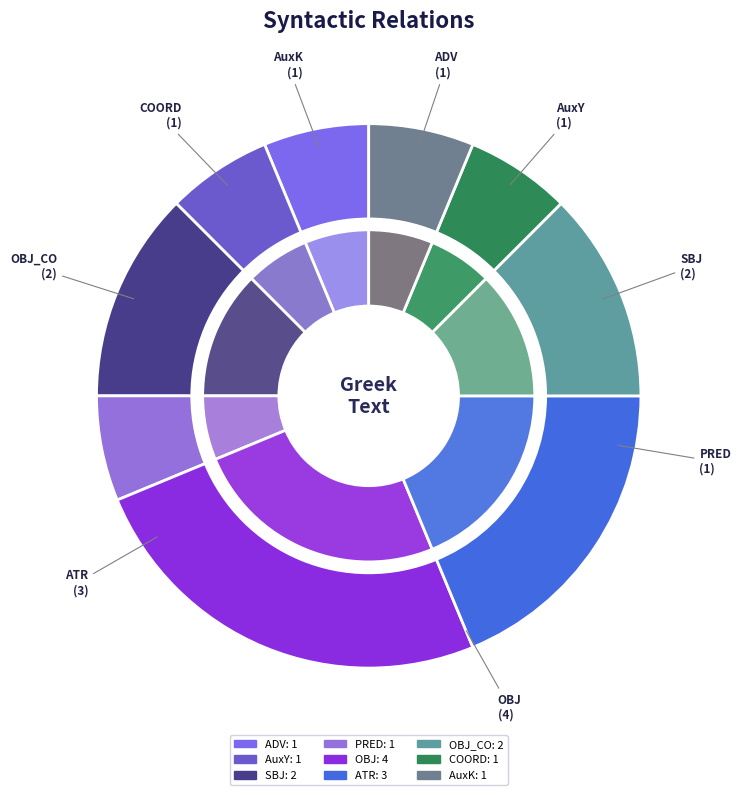

What percentage is NOT represented by SBJ?

87.5%